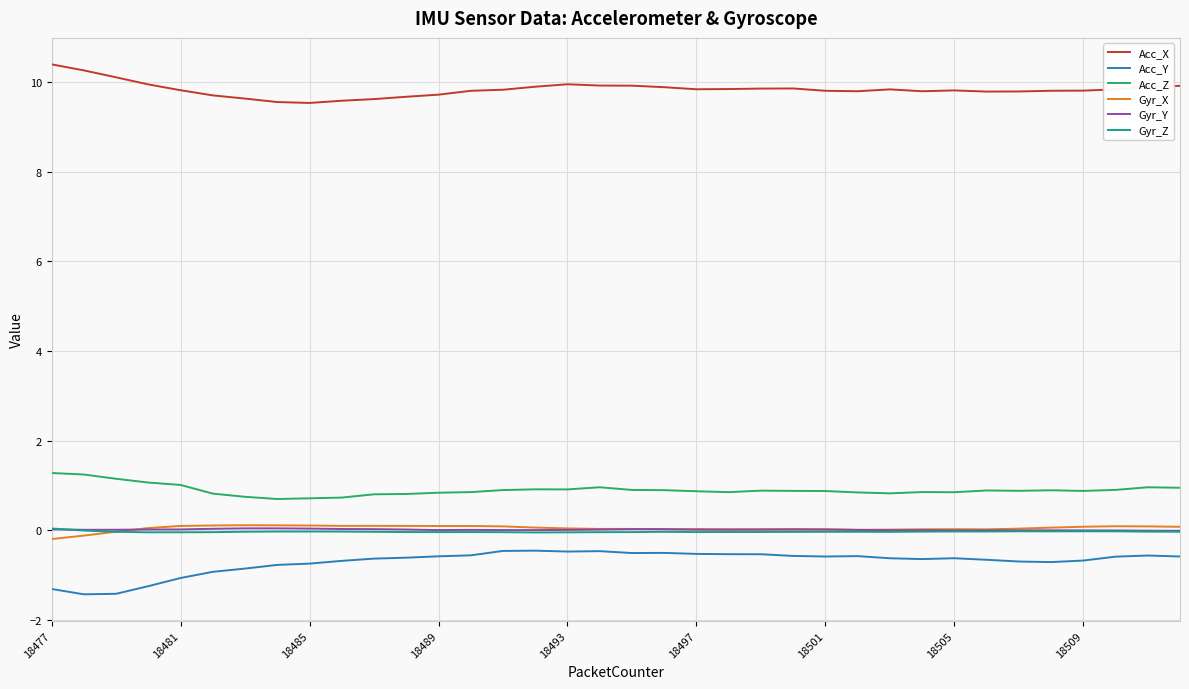

What are all the series names shown in the legend?

Acc_X, Acc_Y, Acc_Z, Gyr_X, Gyr_Y, Gyr_Z